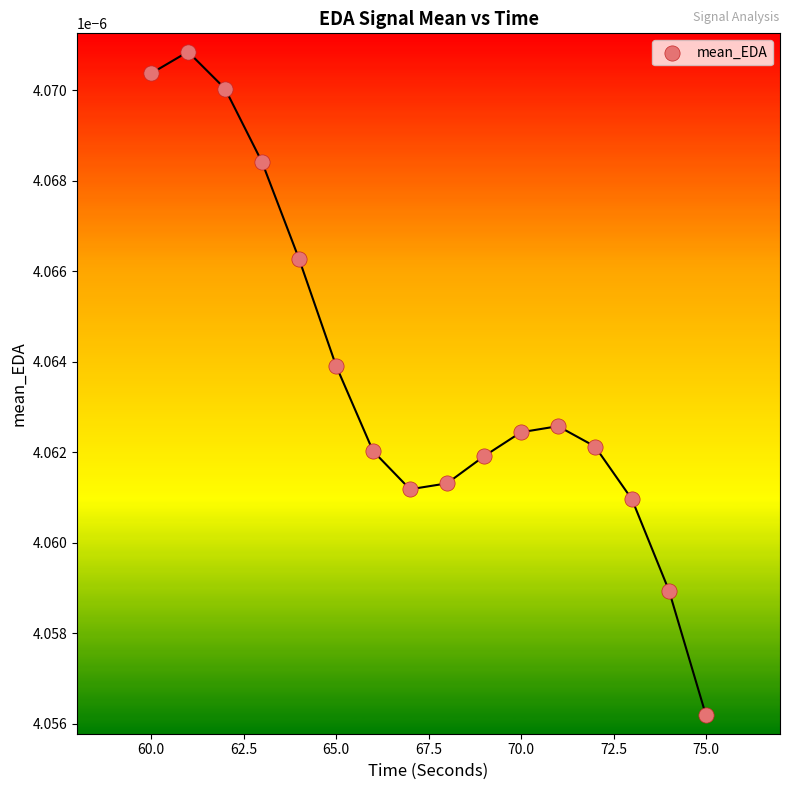

What is the range of X values (max minus min)?

15.0